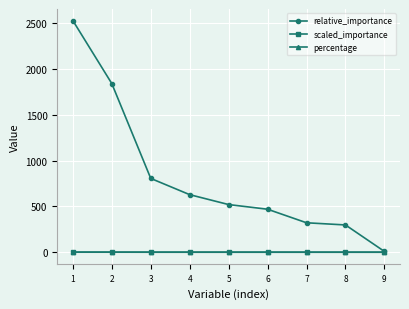

What is the average value of the scaled_importance series?

0.3